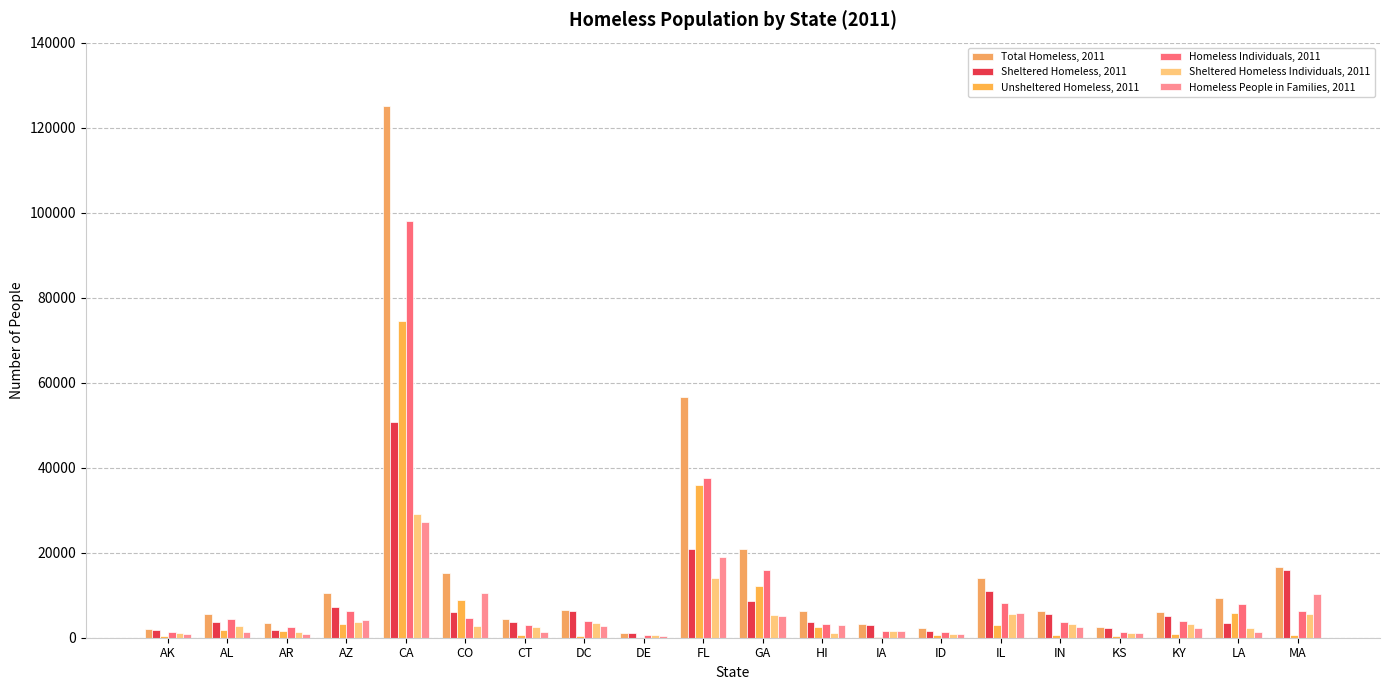

The Sheltered Homeless Individuals, 2011 series shows 570 at HI. True or false?

False